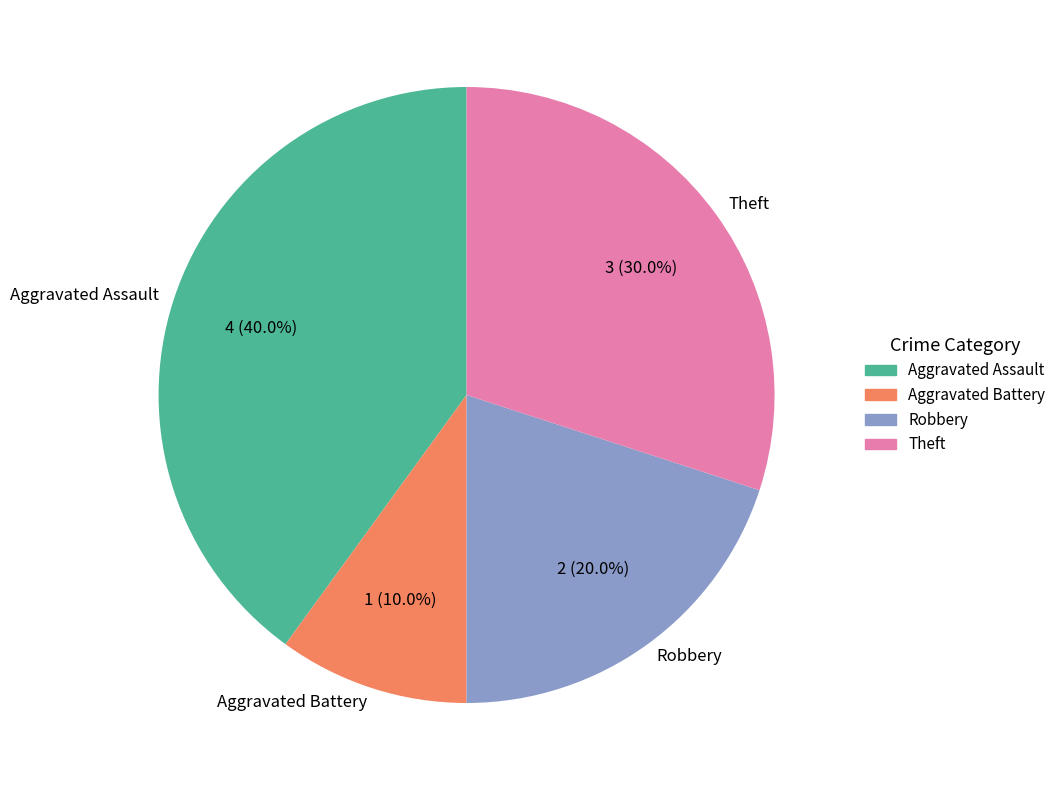

True or false: Aggravated Assault accounts for 40% of the total.

True